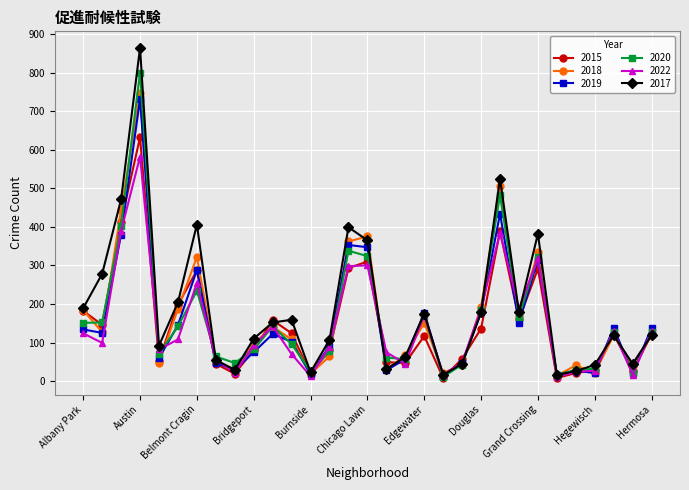

What is the difference between the second highest and second lowest values in the 2020 series?

466